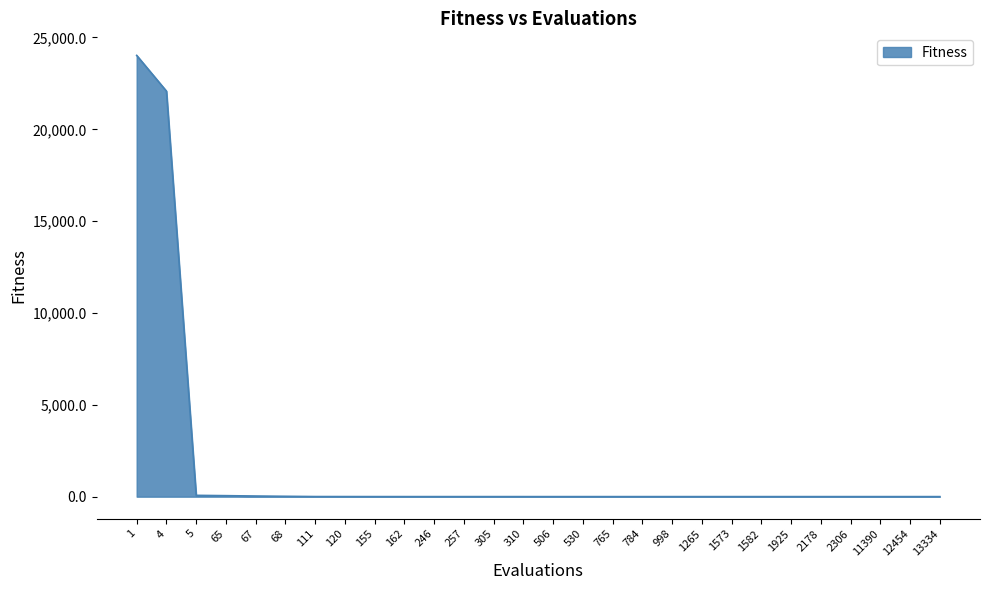

At which label is the value closest to 12014?

4